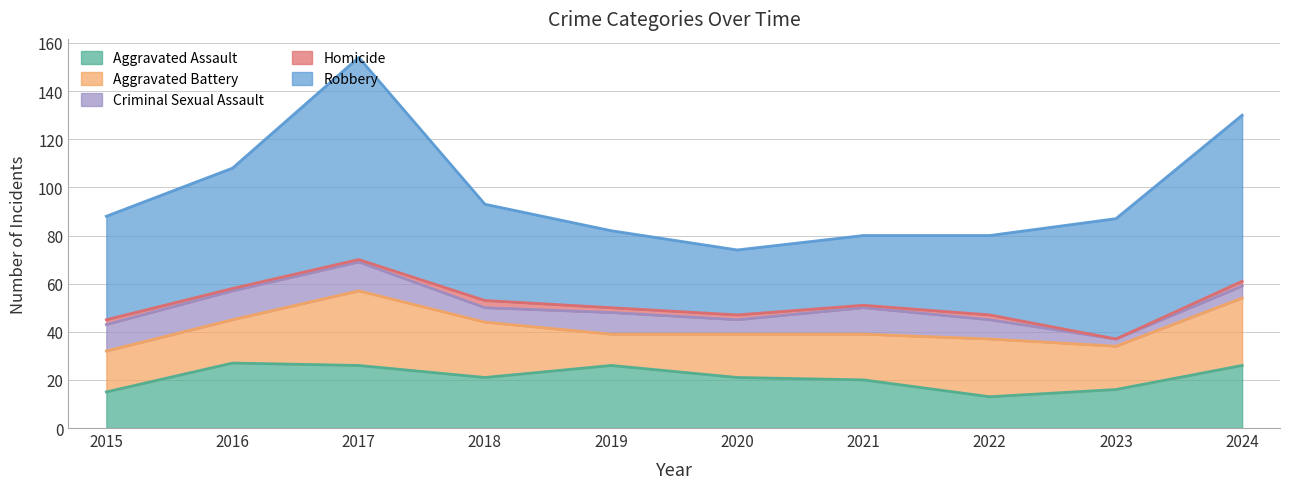

In Homicide, how many points are lower than both neighbors (excluding endpoints)?

2